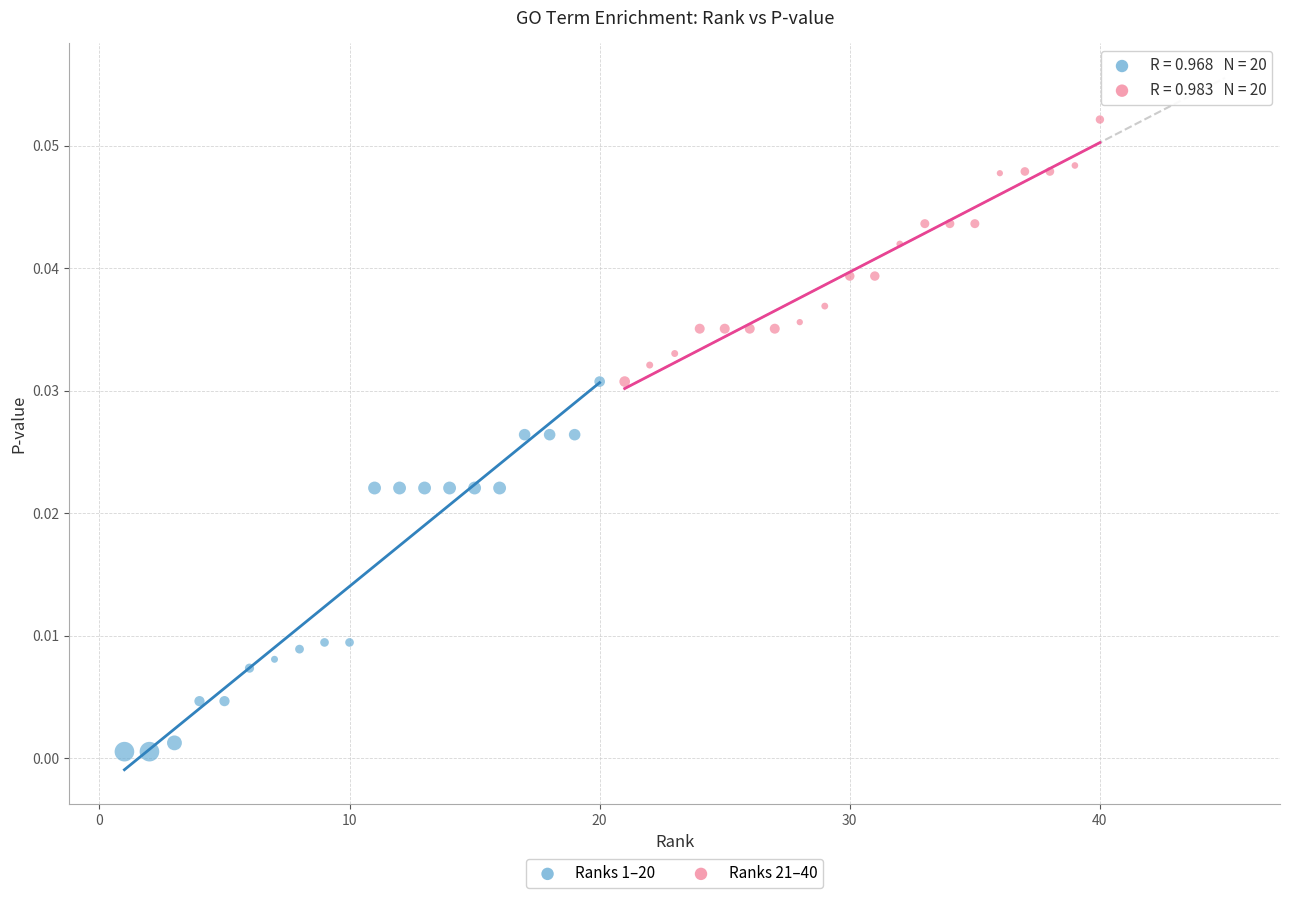

Which series reaches the minimum Y coordinate?

Ranks 1–20